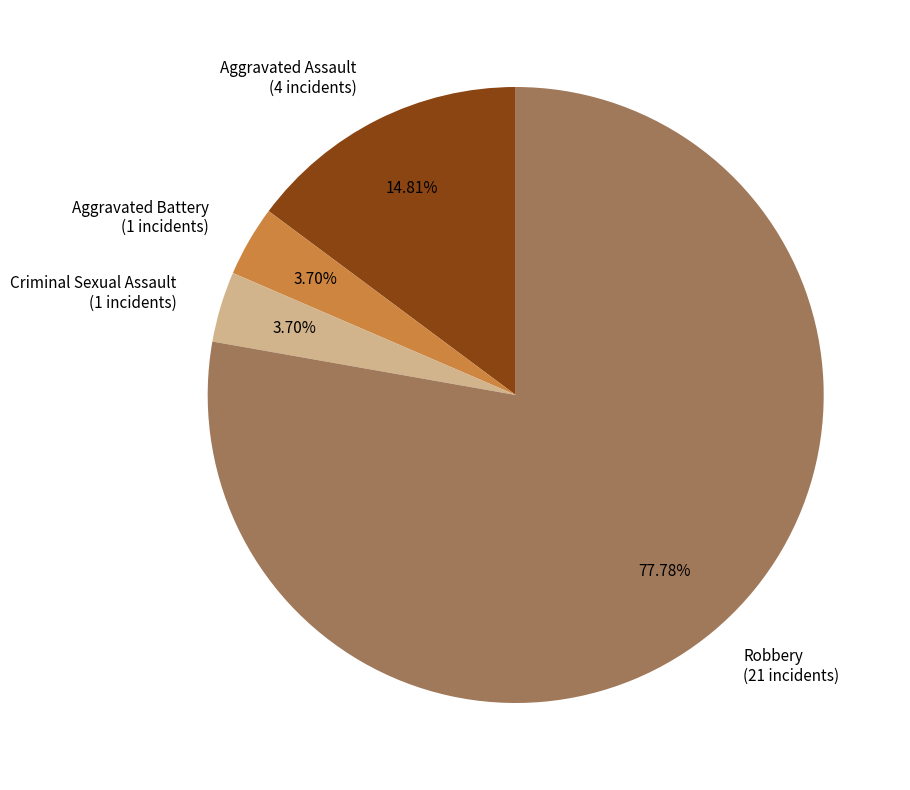

Approximately how many times larger is the value at Aggravated Assault (4 incidents) compared to Criminal Sexual Assault (1 incidents)?

4.0